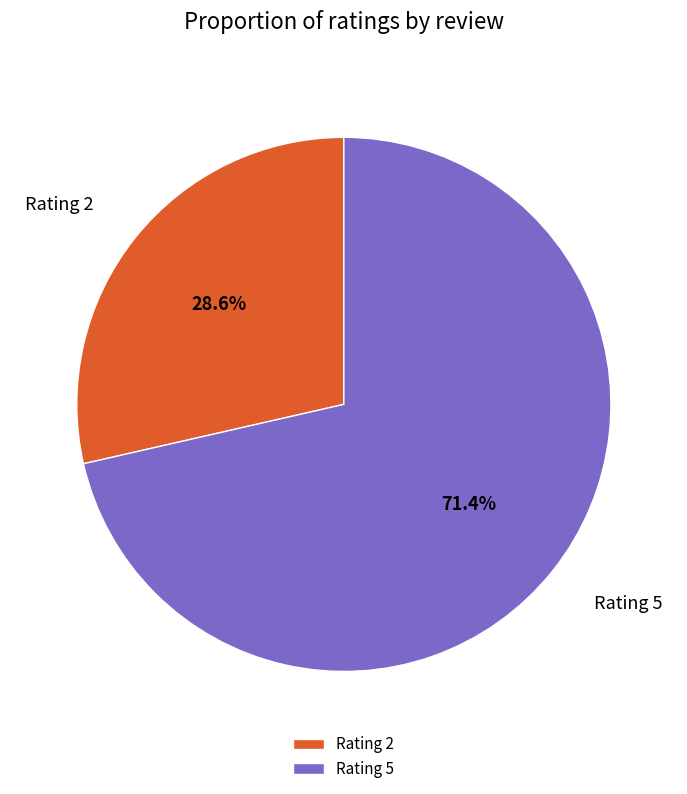

Rank the categories by value from lowest to highest.

Rating 2, Rating 5